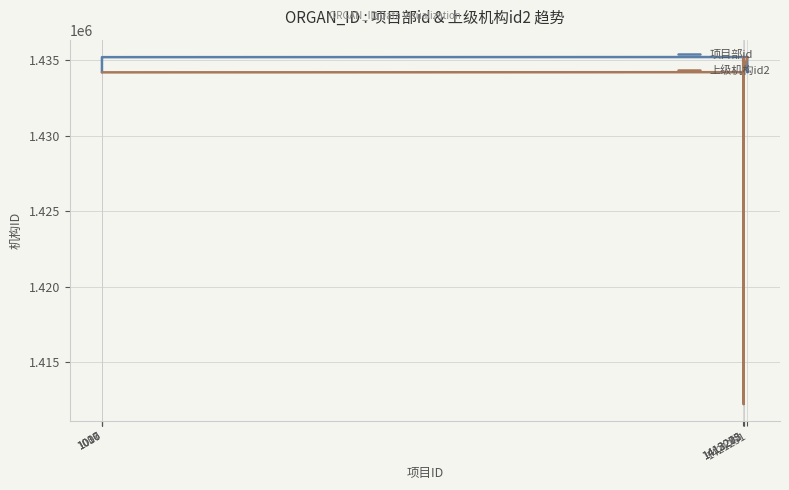

What is the lowest value of the 项目部id series?

1412225